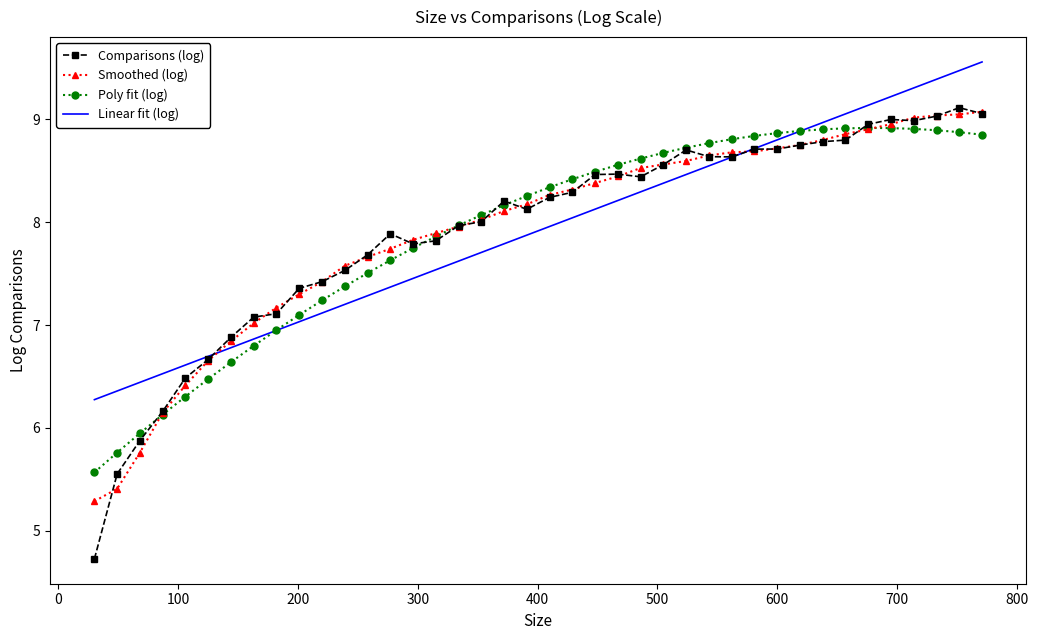

What is the smallest value displayed?

4.7